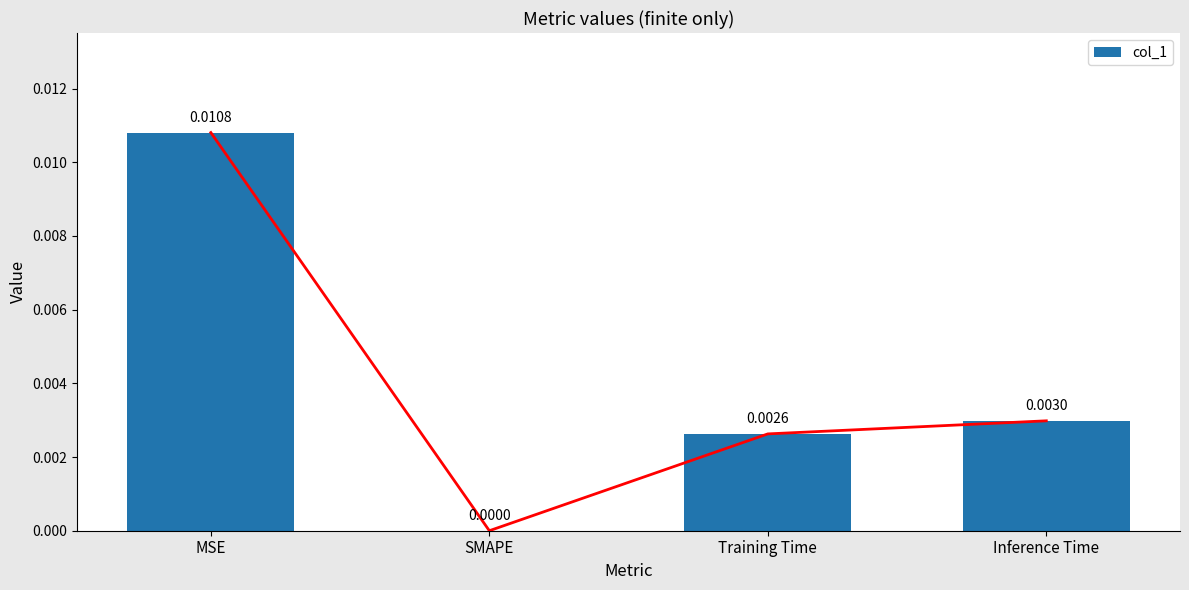

At which label is the value closest to 0?

SMAPE